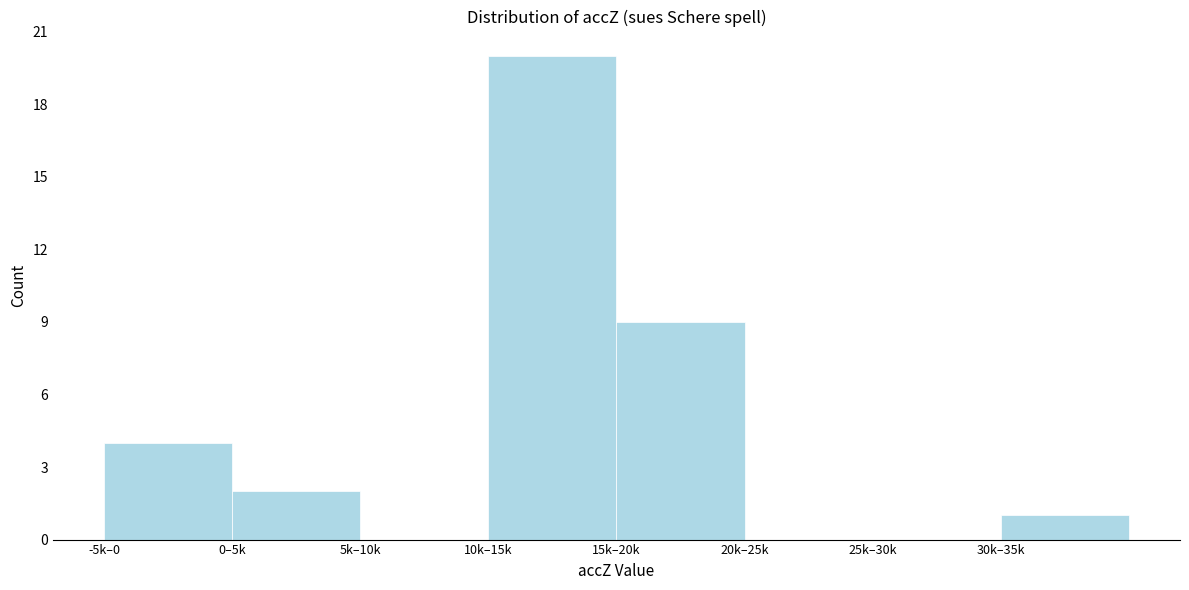

Reading left to right, extract all data points from this chart.

-5k–0=4	0–5k=2	5k–10k=0	10k–15k=20	15k–20k=9	20k–25k=0	25k–30k=0	30k–35k=1